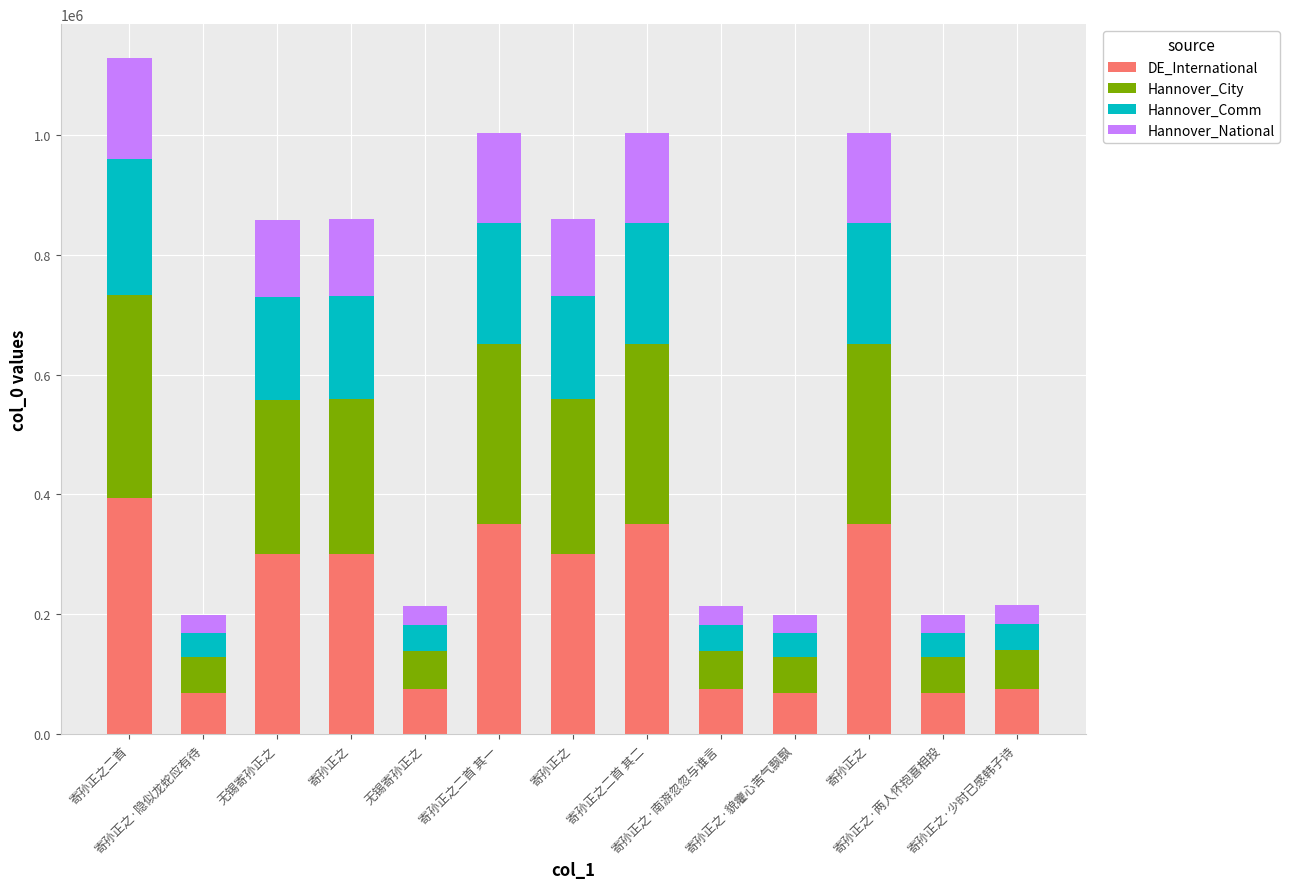

How many data points in DE_International are less than 300329?

6